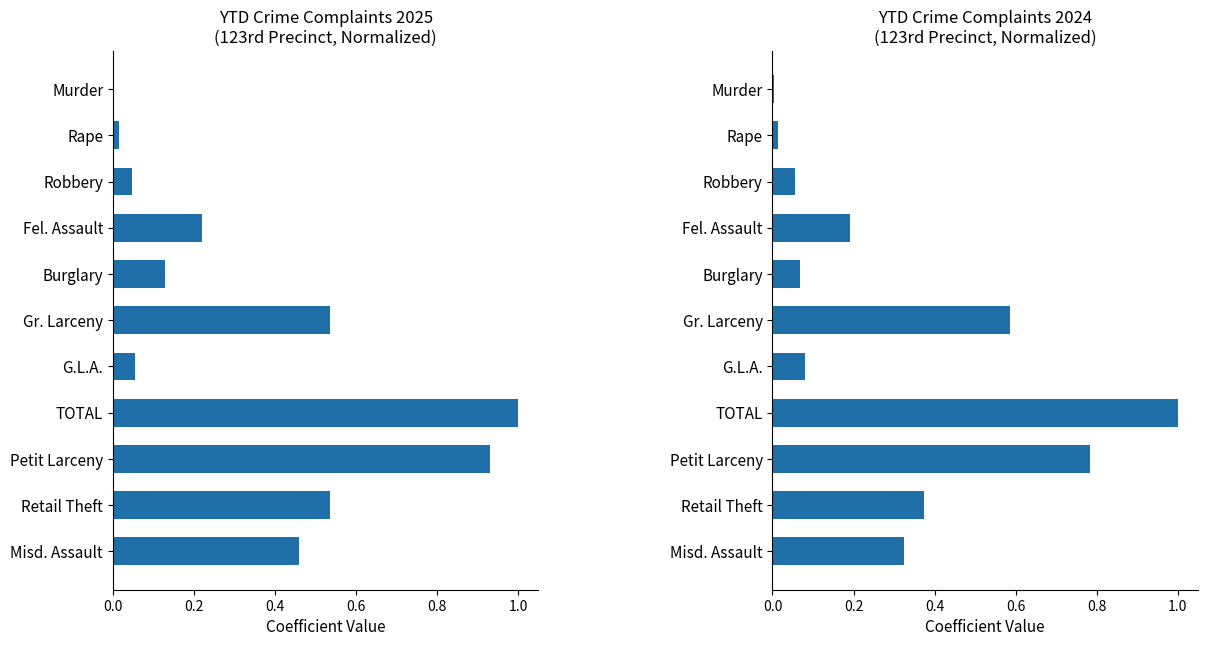

What are all the series names shown in the legend?

YTD 2025, YTD 2024